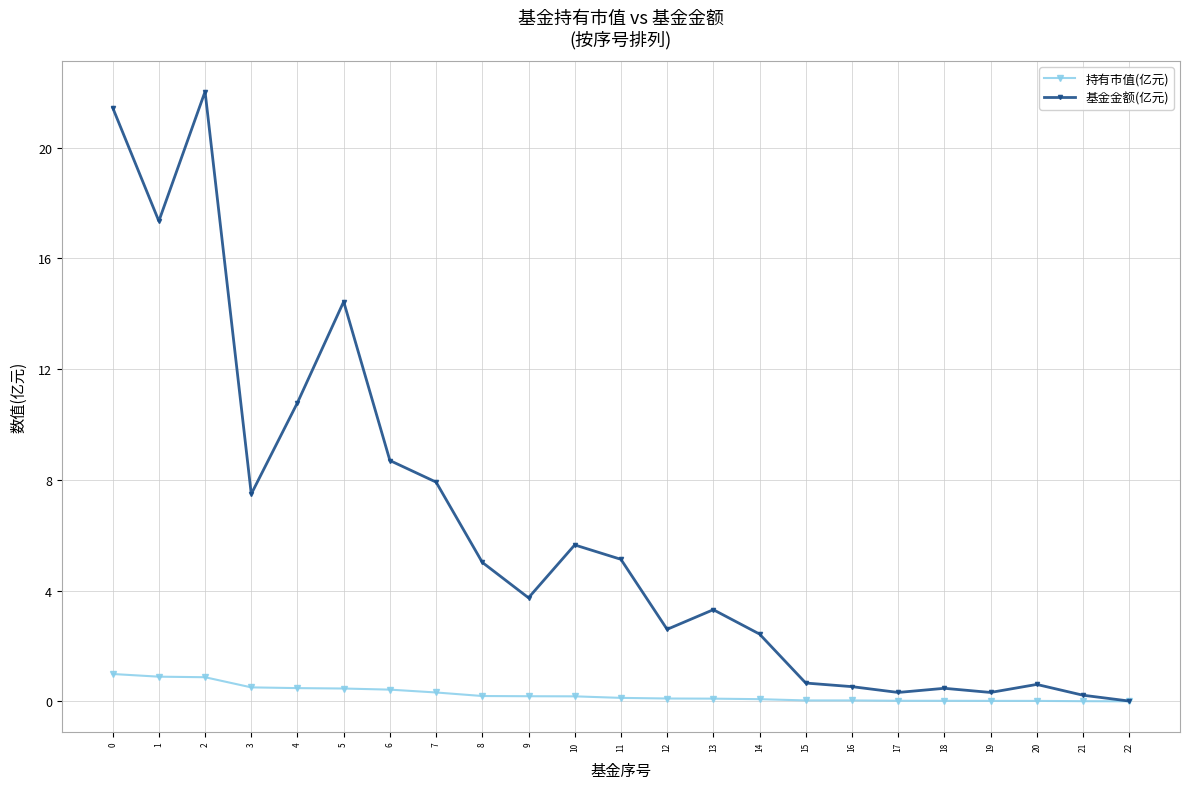

List the series in order of their peak value, lowest first.

持有市值(亿元), 基金金额(亿元)